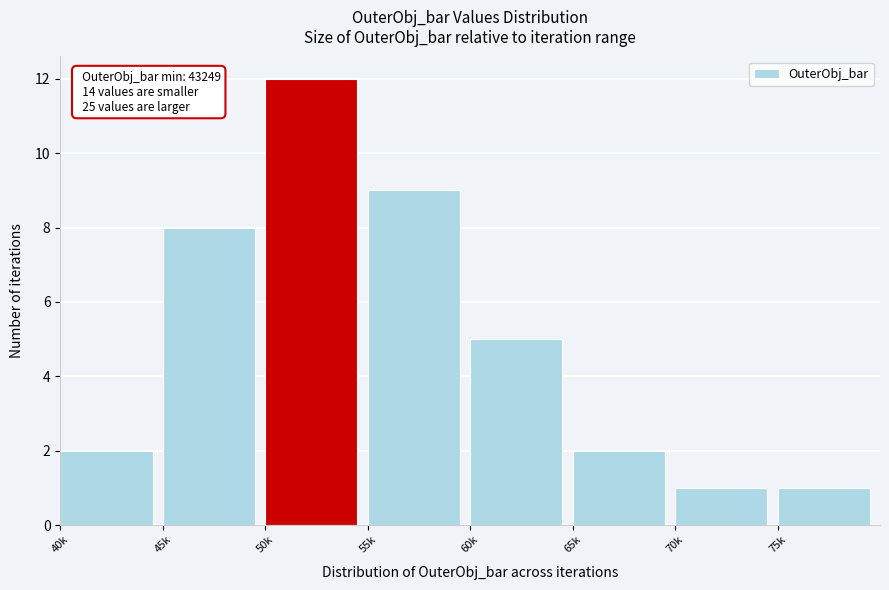

Reading left to right, list all the values displayed in this chart.

40k=2	45k=8	50k=12	55k=9	60k=5	65k=2	70k=1	75k=1